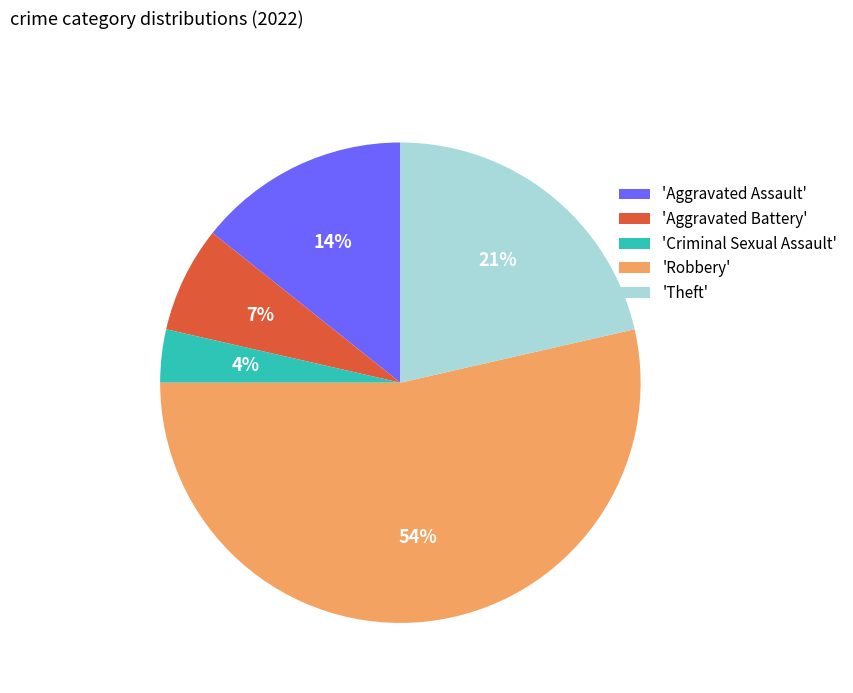

Which category accounts for the majority?

'Robbery'